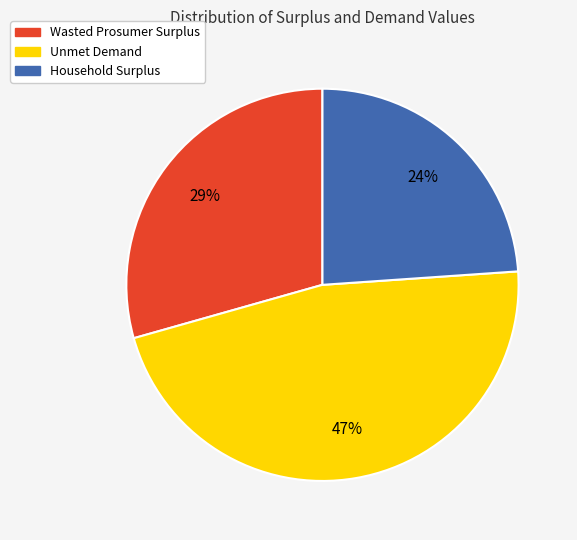

To the nearest percent, what is the difference between the largest and smallest slice percentages?

23%